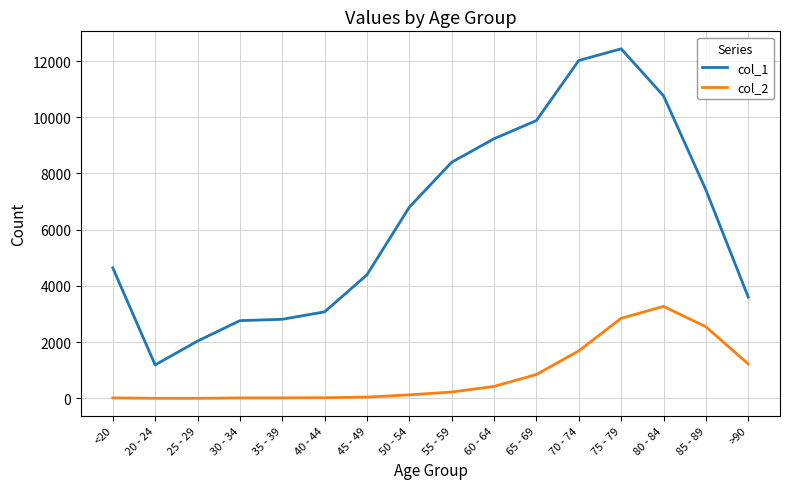

True or false: col_2 and col_1 intersect in this chart.

False